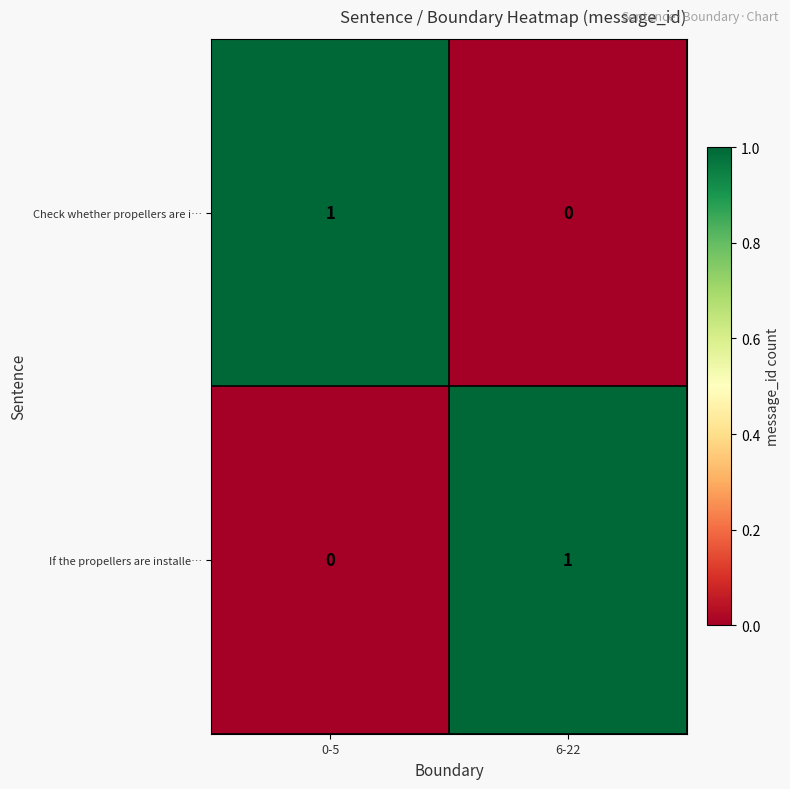

Reading right to left, transcribe all the data shown in this chart.

Check whether propellers are i…: 0	1
If the propellers are installe…: 1	0